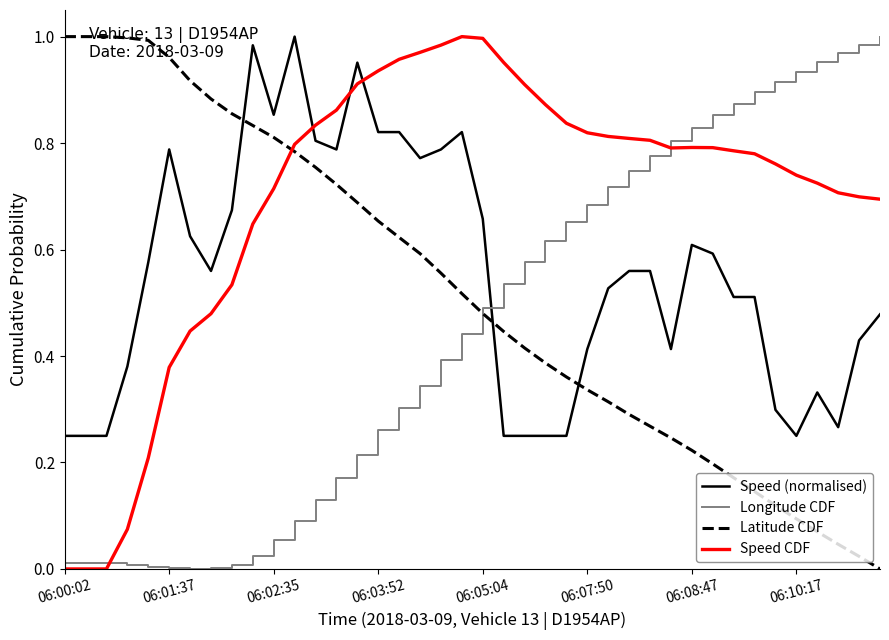

True or false: Speed (normalised) and Longitude CDF cross at least once.

True